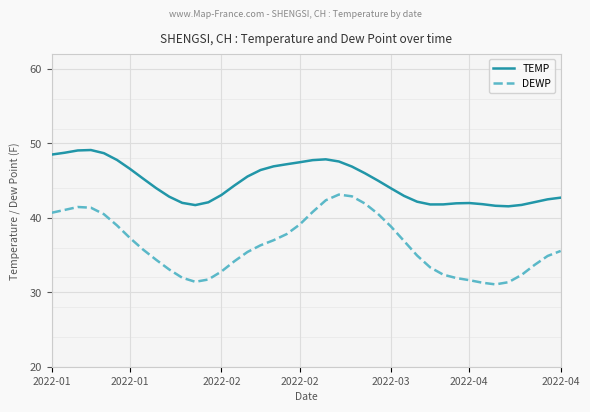

How many lines are shown in the chart?

2